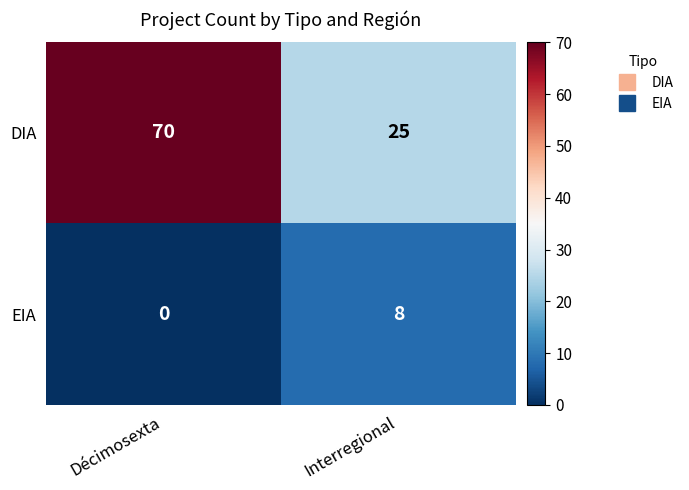

True or false: DIA has a value of 25 at Interregional.

True